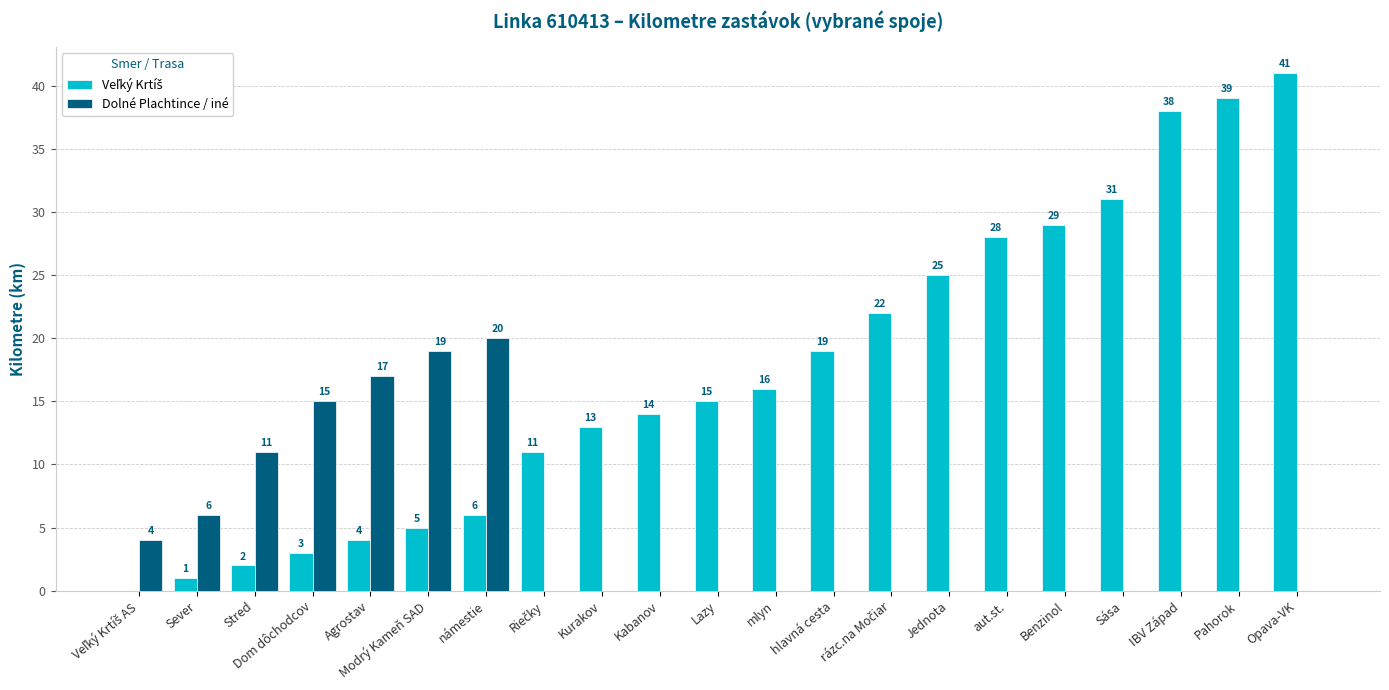

What is the sum of all Dolné Plachtince / iné values?

92